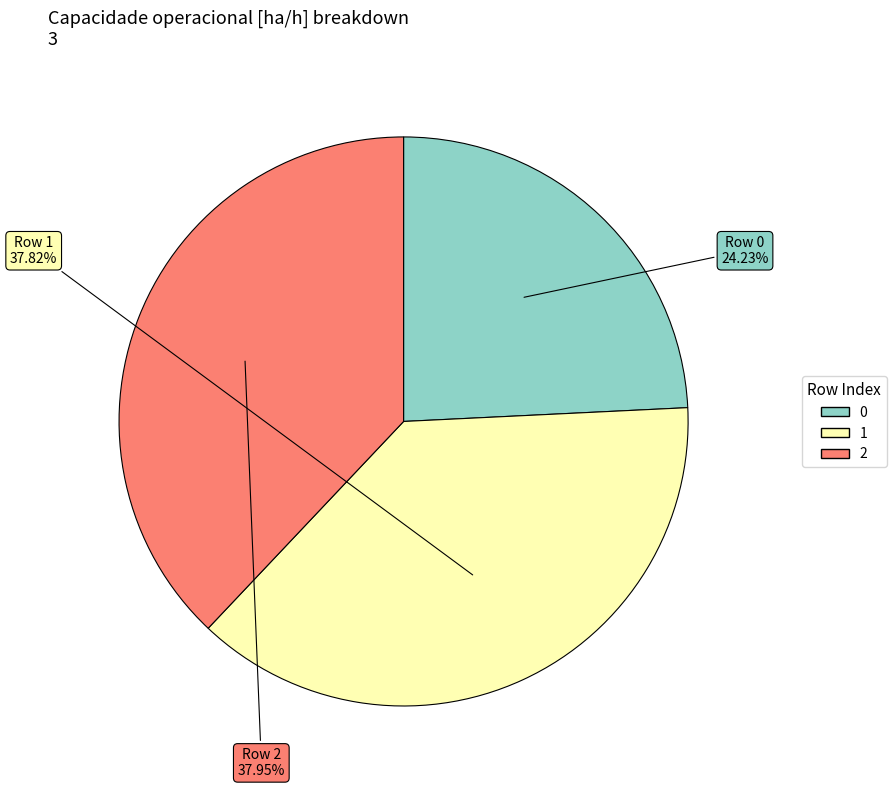

Is it true that 0 is 36% of the pie?

False